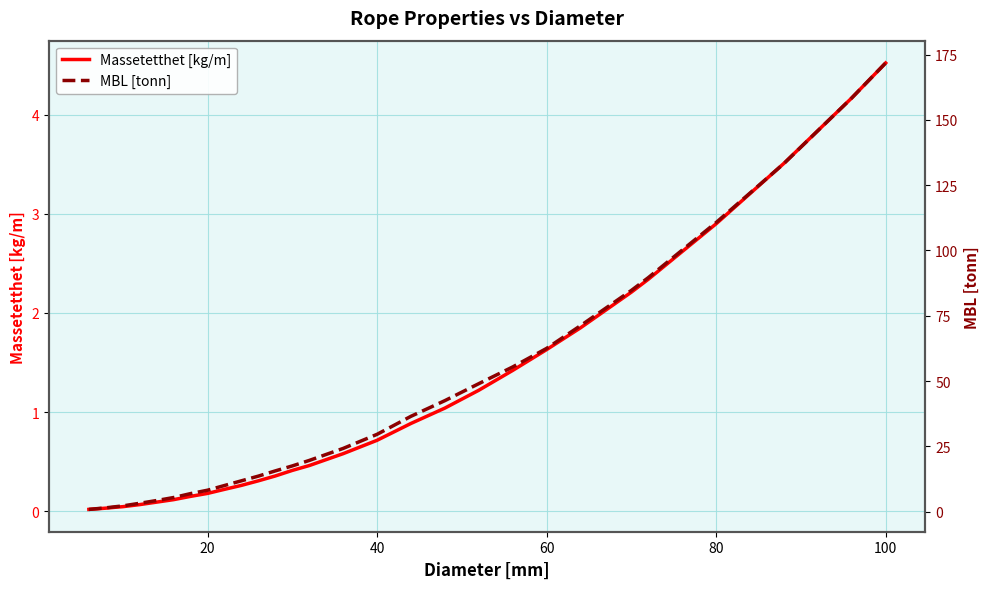

Which series has the largest total across all categories?

MBL [tonn]